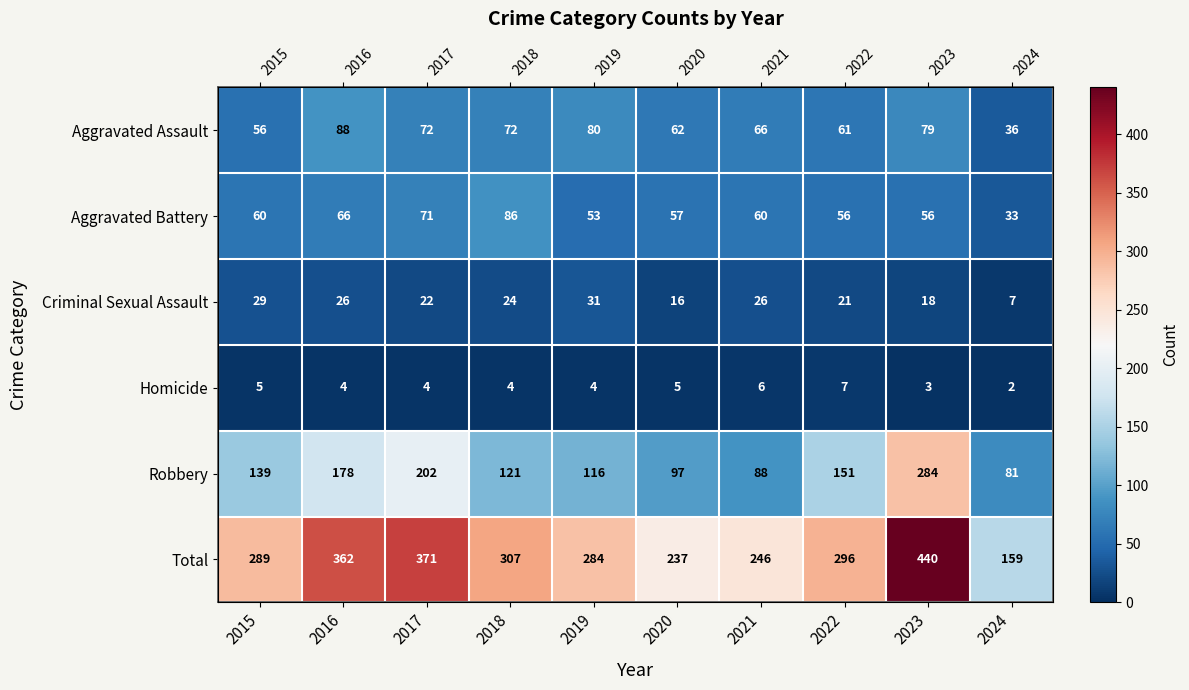

Between 2016 and 2018, which series saw the biggest shift?

Robbery